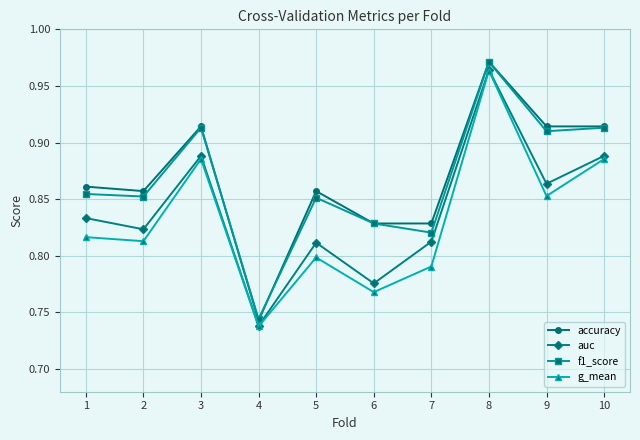

True or false: f1_score and auc intersect in this chart.

False